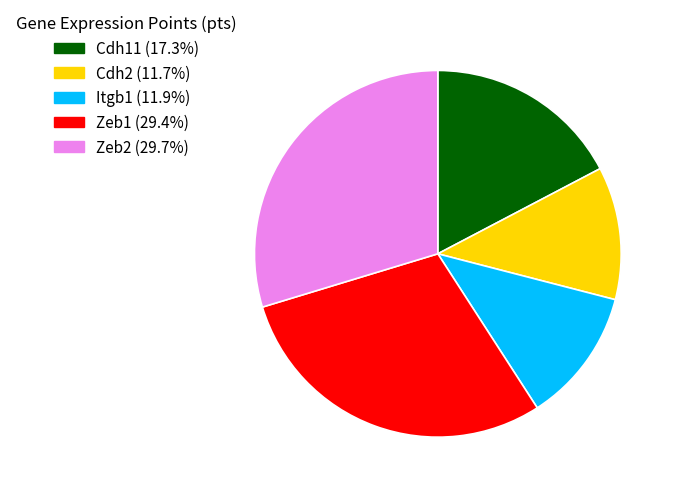

The Zeb2 slice represents 30% of the pie. True or false?

True